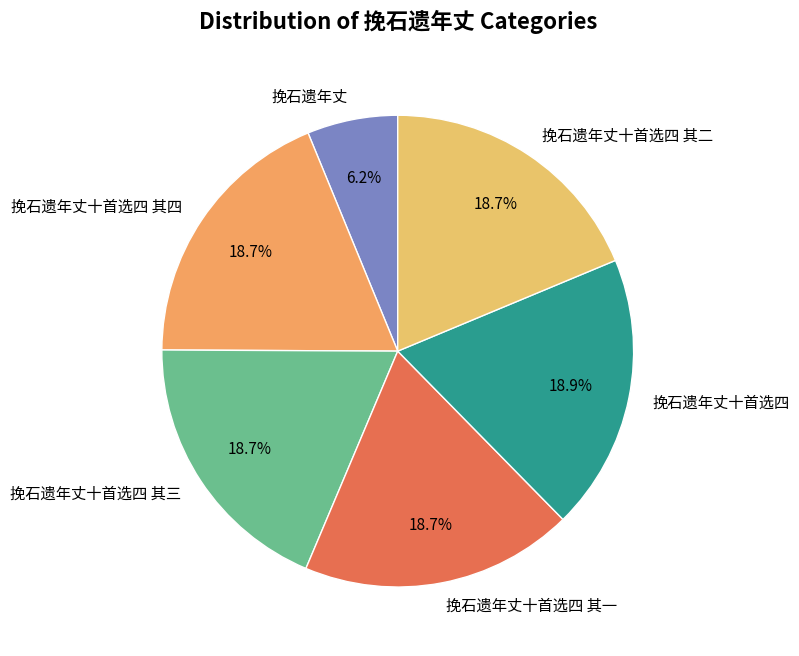

Is it true that 挽石遗年丈十首选四 其四 is 19% of the pie?

True